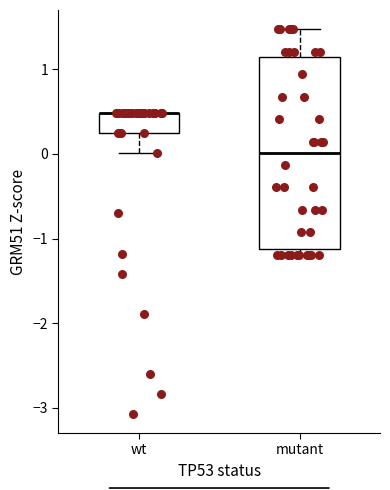

Reading left to right, transcribe this box plot: for each box, give where its median line is, the range the box spans, and where its two whiskers end, as read against the y-axis. The values are not printed on the chart, so give them approximately, as read against the axis.

wt: median 0.5 (drawn on the box's upper edge), box 0.2 to 0.5, whiskers 0.0 to 0.5
mutant: median 0.0, box -1.1 to 1.1, whiskers -1.2 to 1.5